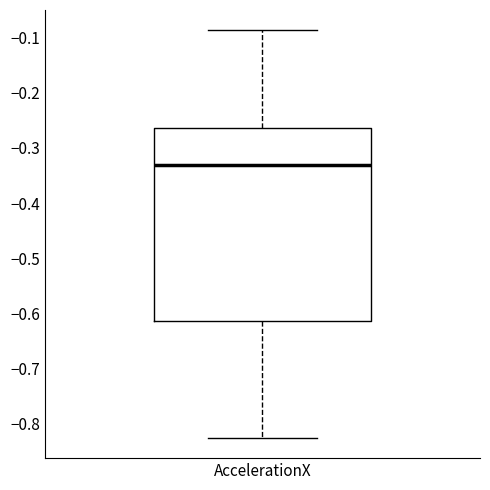

Read this box plot against the y-axis: the position of the median line, the range covered by the box, and the ends of both whiskers. The values are not printed on the chart, so give them approximately, as read against the axis.

median -0.33, box -0.61 to -0.26, whiskers -0.83 to -0.09